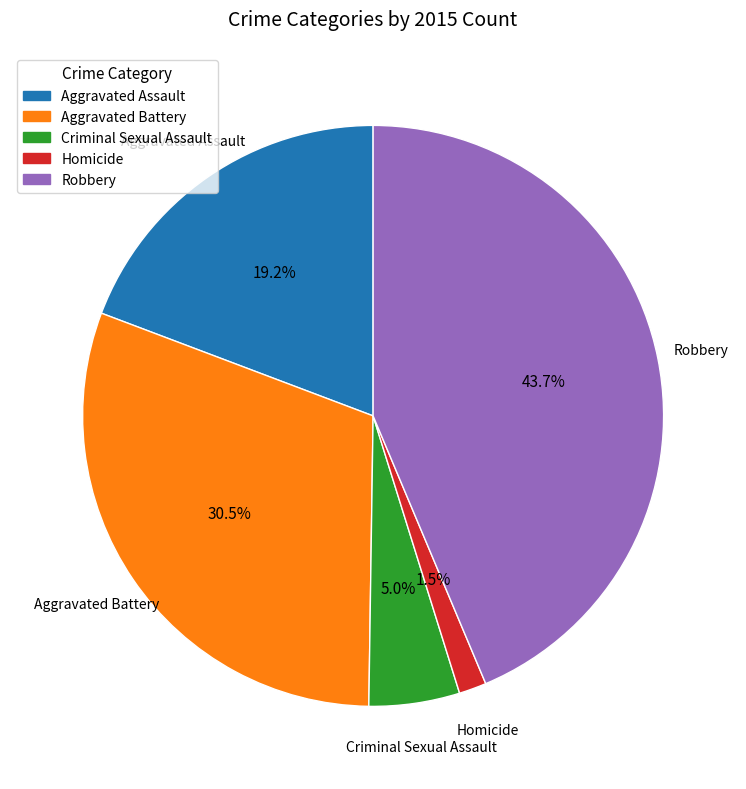

Combined, do Robbery and Homicide account for over 50%?

No